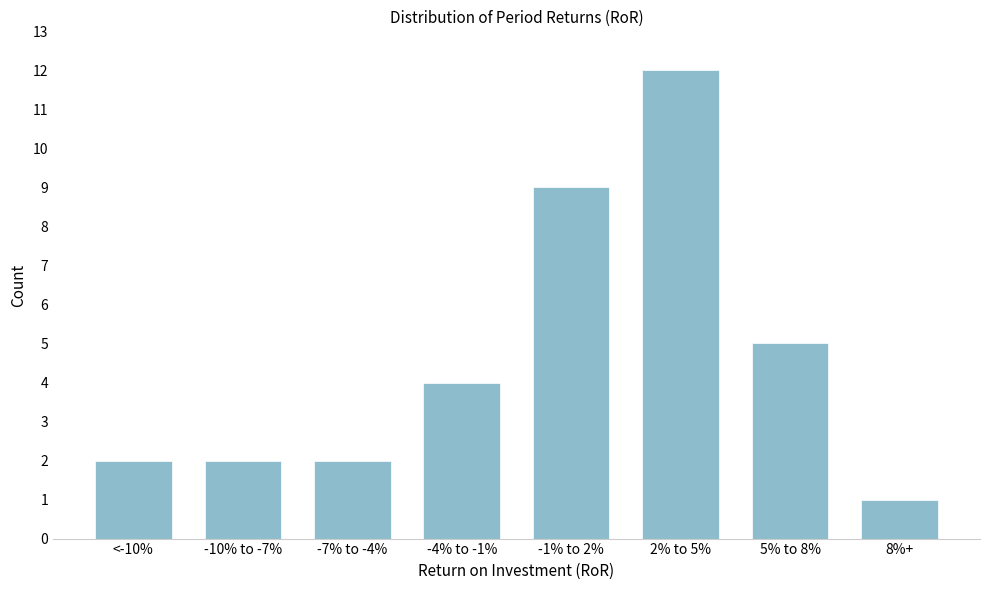

Reading right to left, what are all the values shown in this chart?

1	5	12	9	4	2	2	2